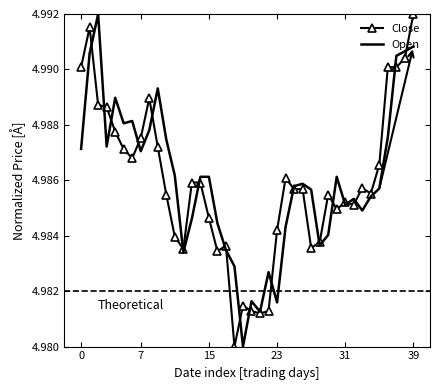

How many Close values are between 4 and 5?

40